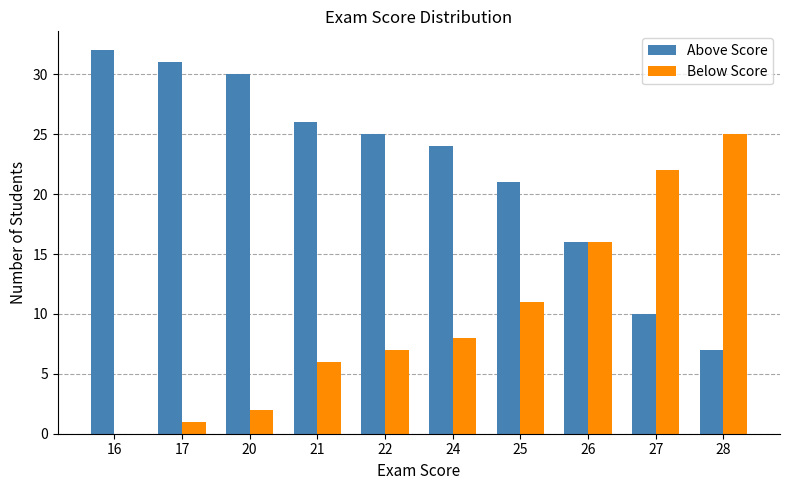

Reading left to right, list all the values displayed in this chart.

Above Score: 32	31	30	26	25	24	21	16	10	7
Below Score: 0	1	2	6	7	8	11	16	22	25